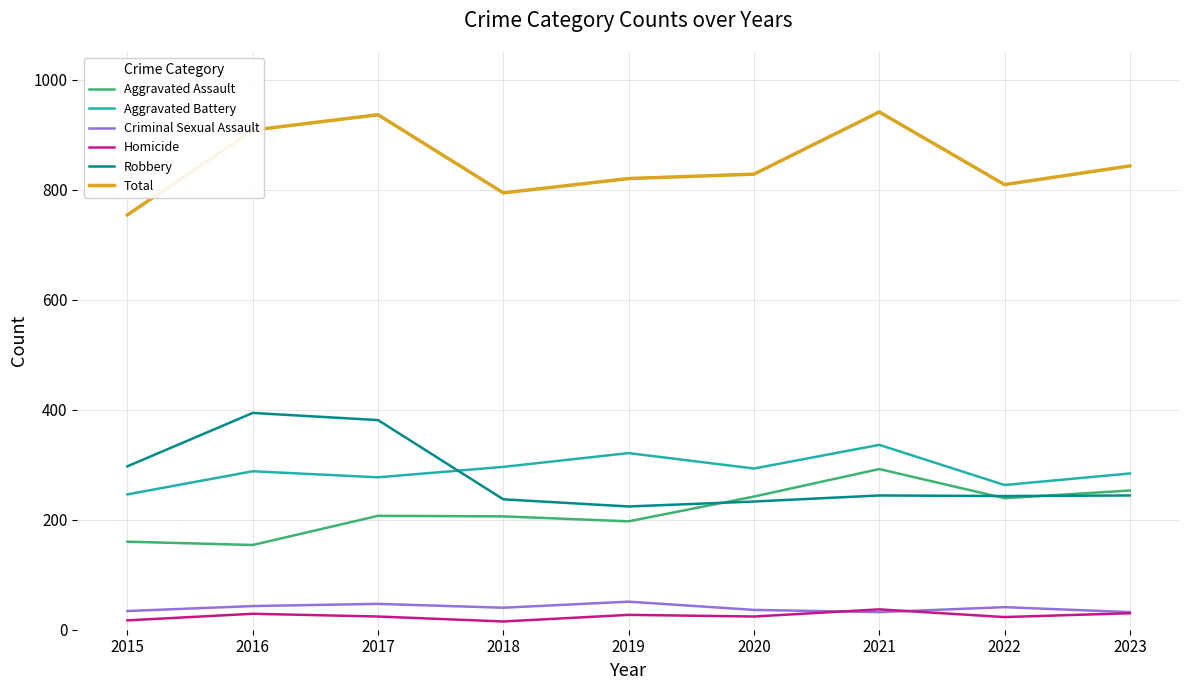

What is the minimum value for Robbery?

224